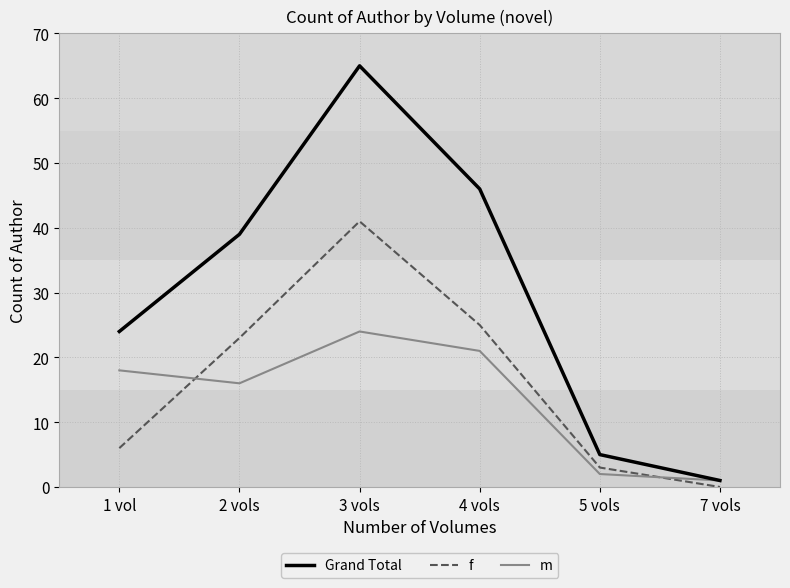

Which series has the largest total across all categories?

Grand Total